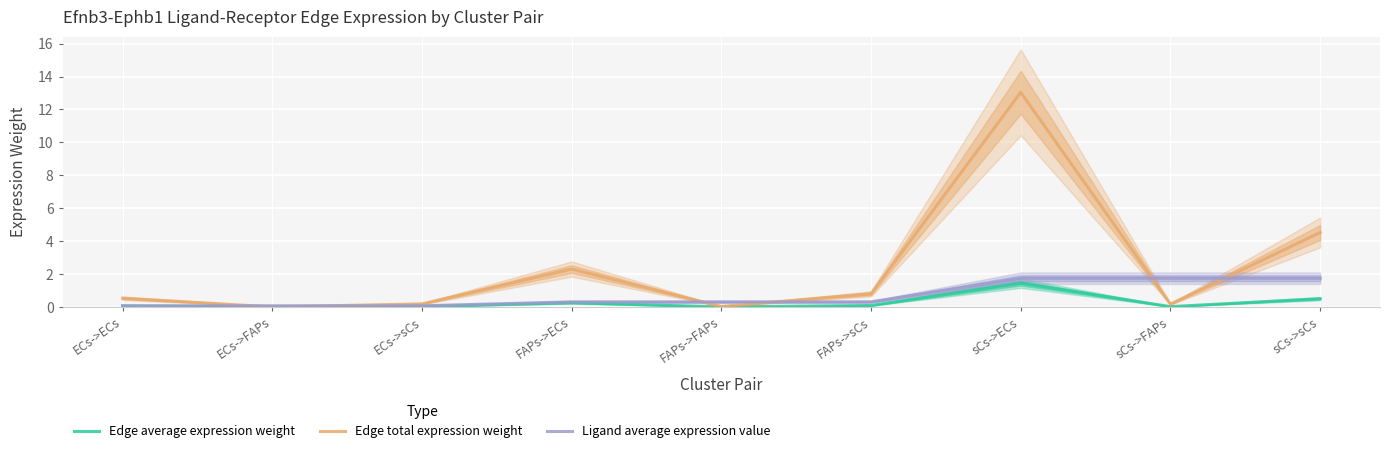

What value does the Ligand average expression value series have at sCs->FAPs?

1.7